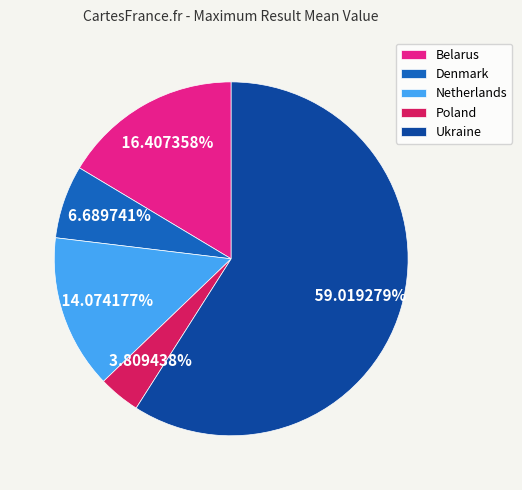

How many segments does this pie chart have?

5